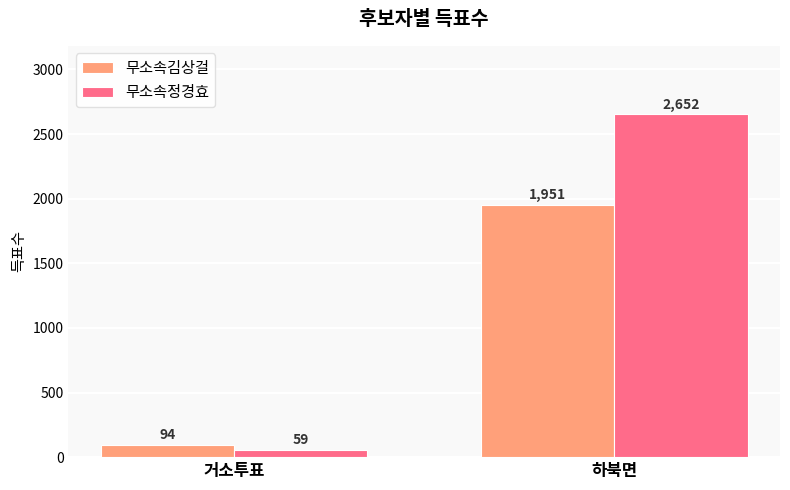

Reading left to right, extract all data points from this chart.

무소속김상걸: 94	1951
무소속정경효: 59	2652